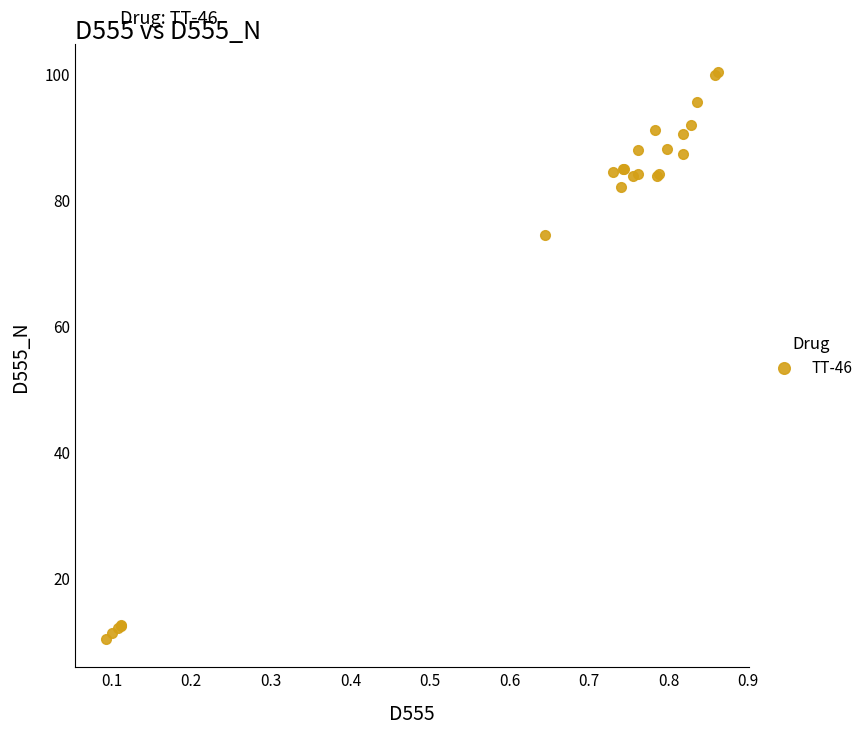

What Y value in the scatter plot is closest to 55?

74.3